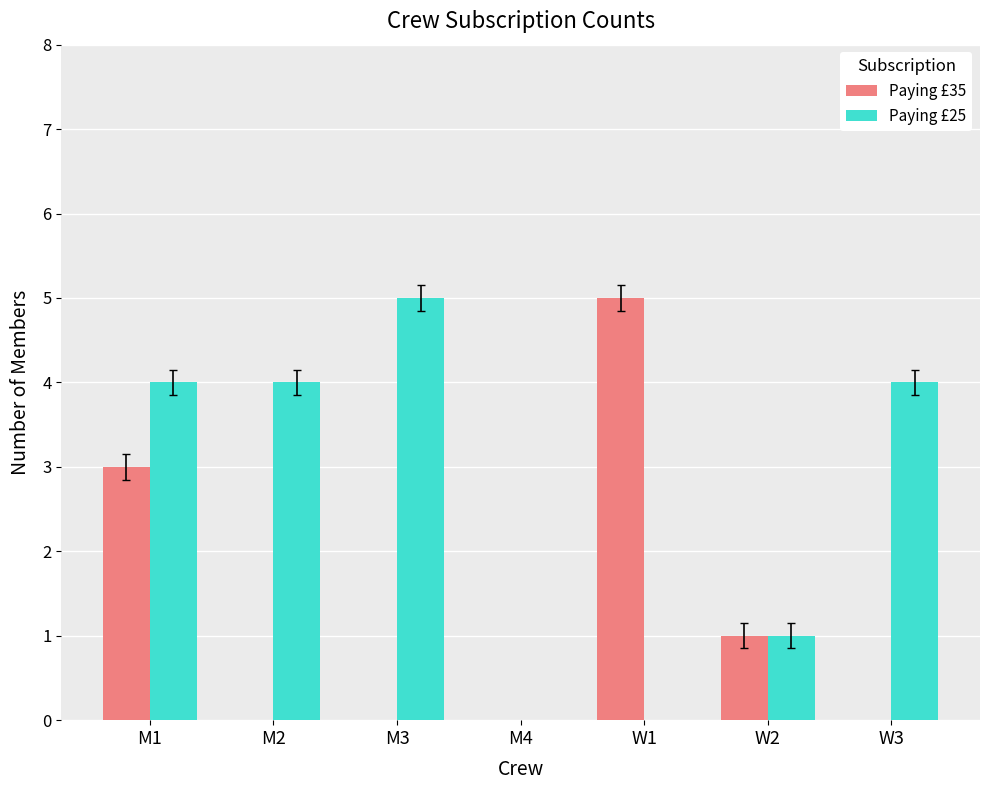

What is the sum of all Paying £25 values?

18